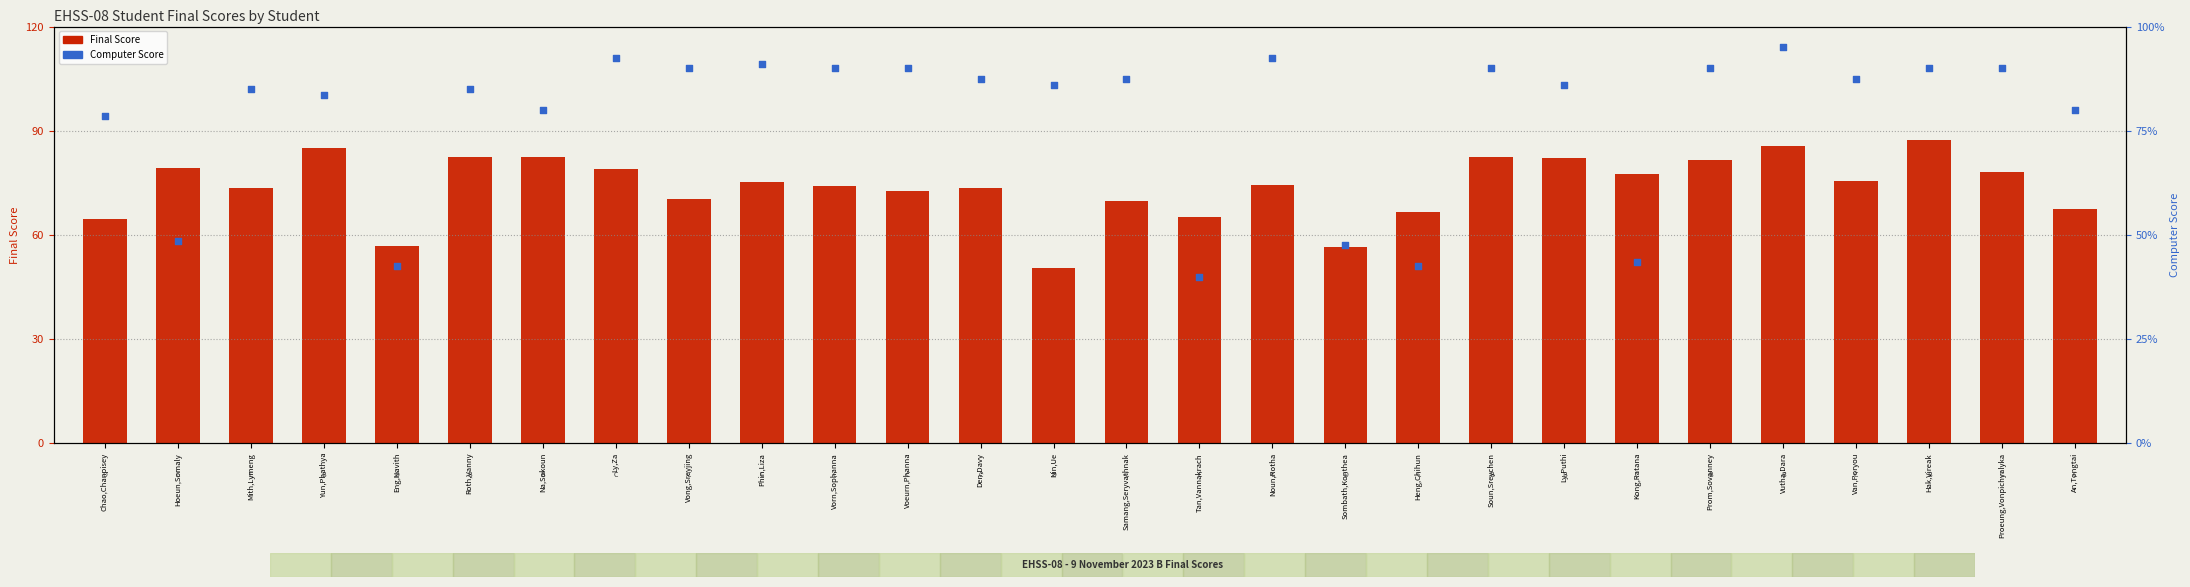

At how many categories does at least one series exceed 84?

19